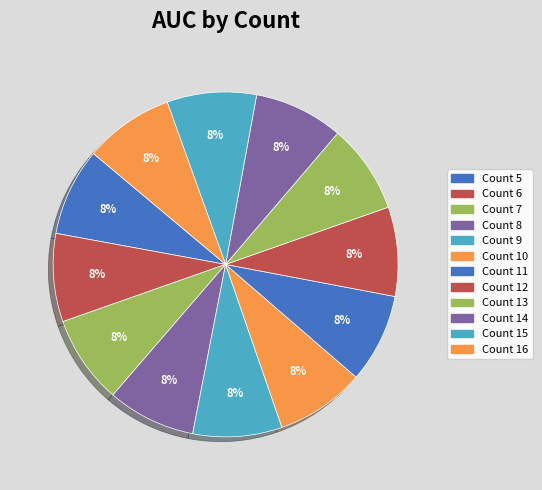

How many segments does this pie chart have?

12